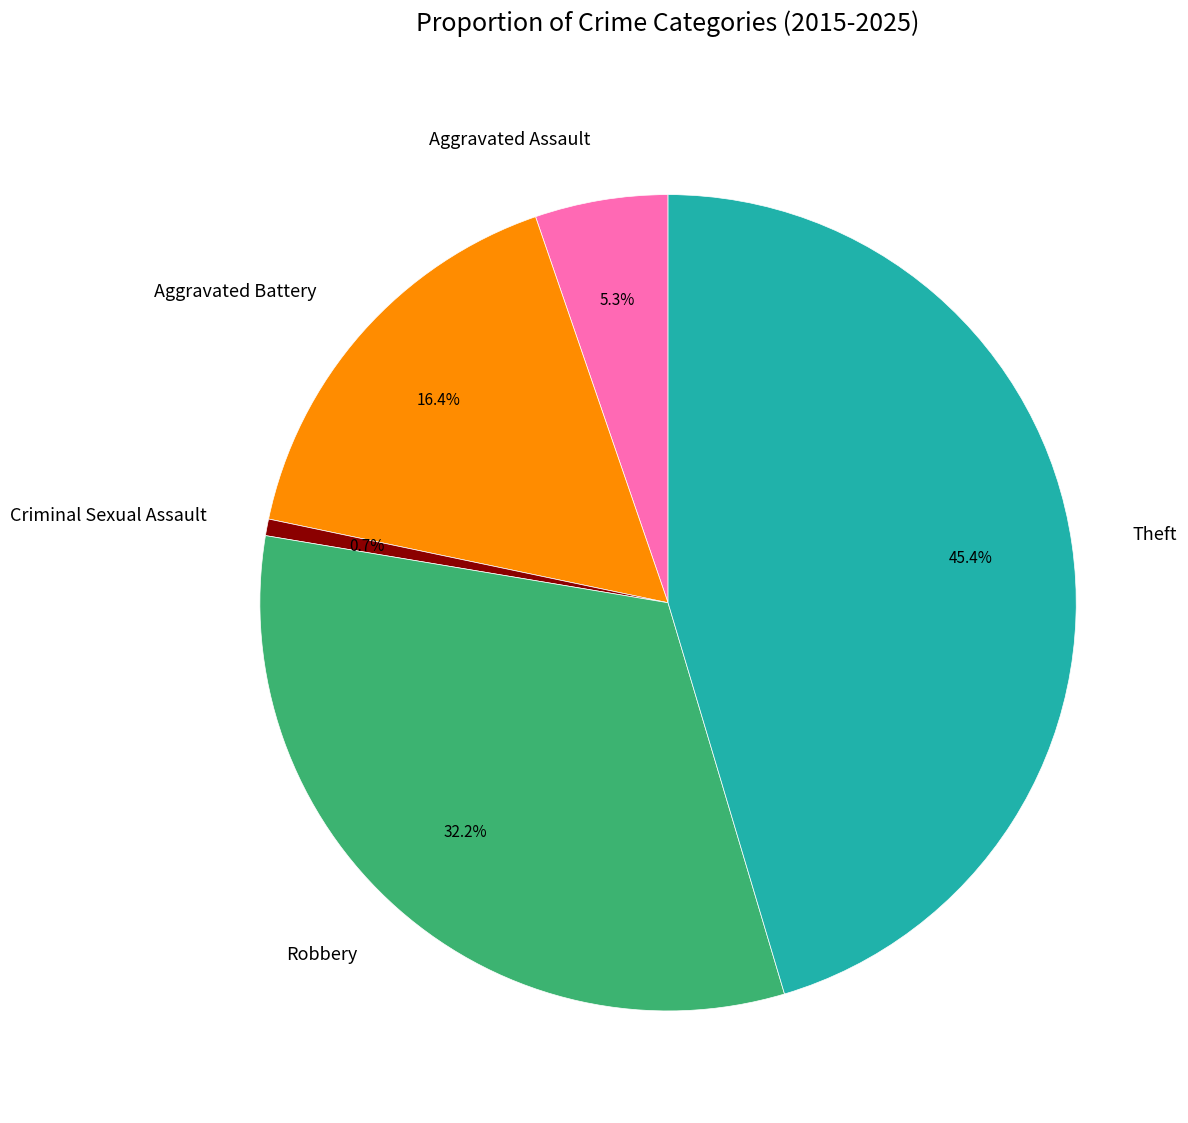

Is there a majority slice in this chart?

No